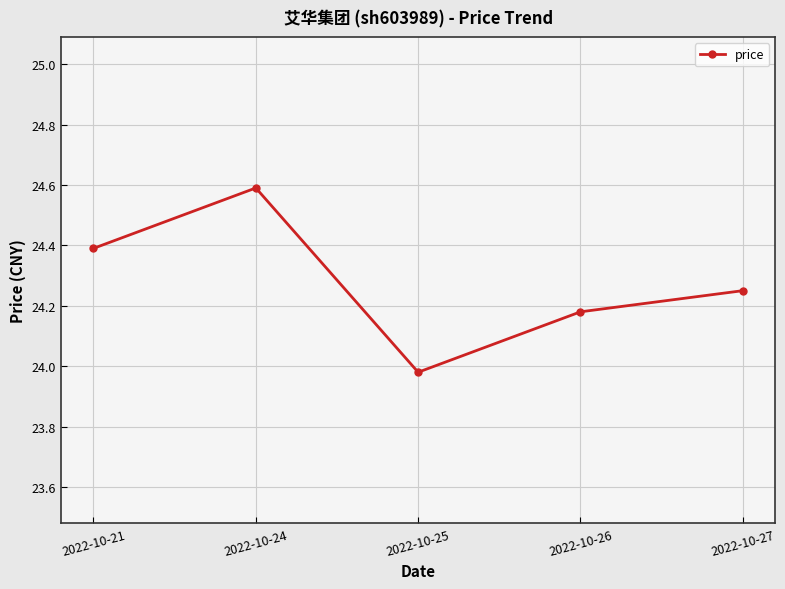

How many lines are shown in the chart?

1